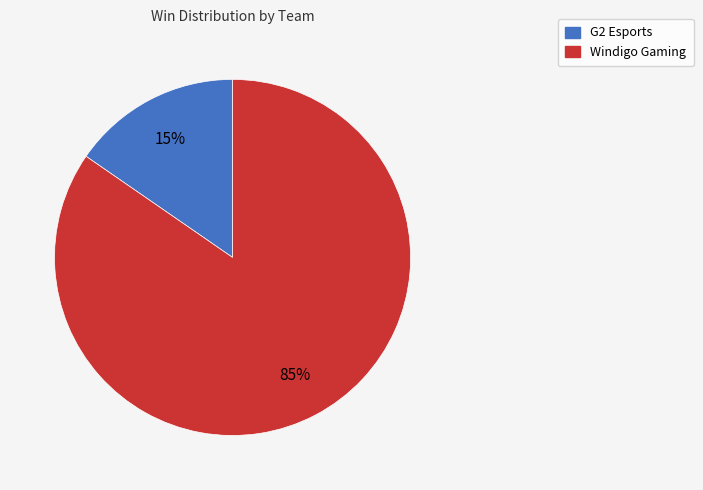

Combined, do Windigo Gaming and G2 Esports account for over 50%?

Yes